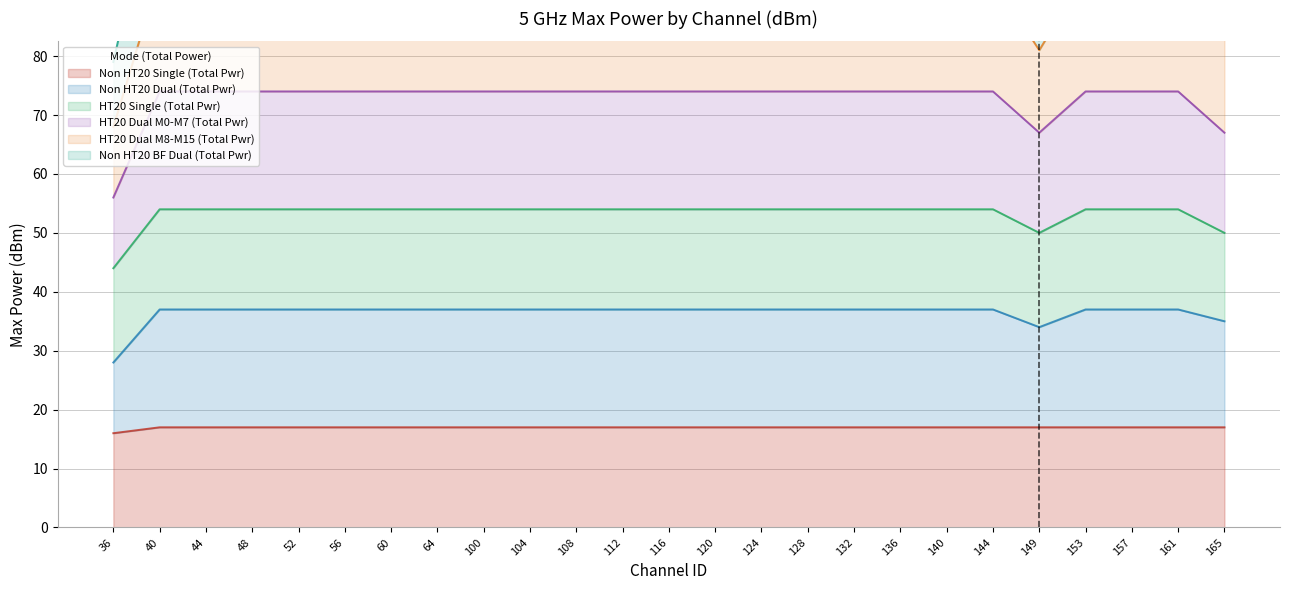

At which category is the sum across all series the highest?

40